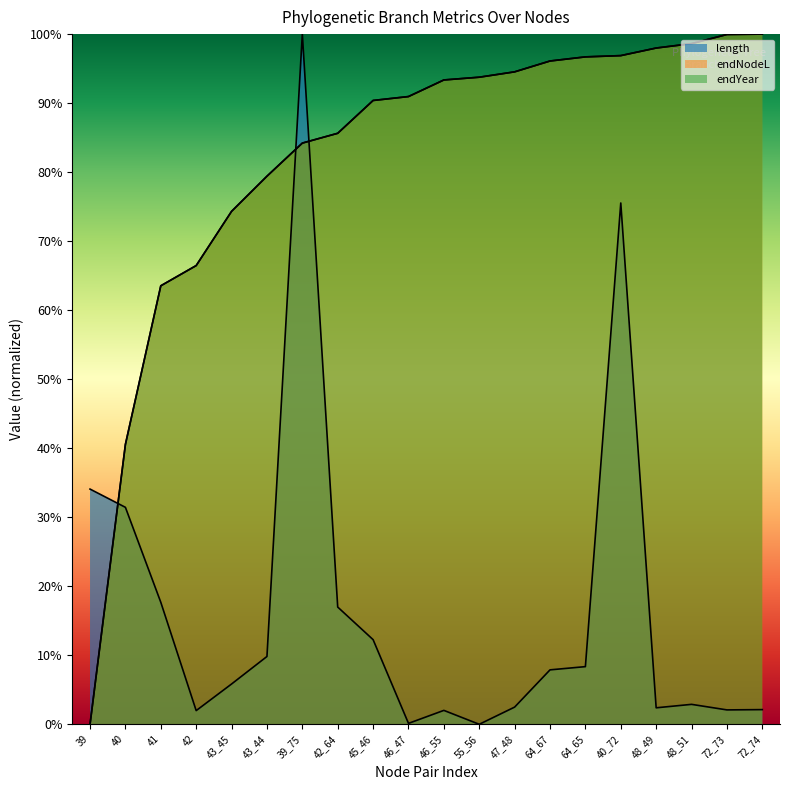

Reading left to right, what are all the values shown in this chart?

length: 39=34.1	40=31.4	41=17.7	42=2.0	43_45=5.8	43_44=9.8	39_75=100.0	42_64=17.0	45_46=12.3	46_47=0.1	46_55=2.0	55_56=0.0	47_48=2.5	64_67=7.9	64_65=8.4	40_72=75.5	48_49=2.4	48_51=2.9	72_73=2.1	72_74=2.1
endNodeL: 39=0.0	40=40.6	41=63.5	42=66.5	43_45=74.3	43_44=79.4	39_75=84.2	42_64=85.6	45_46=90.4	46_47=91.0	46_55=93.4	55_56=93.8	47_48=94.5	64_67=96.1	64_65=96.7	40_72=96.9	48_49=98.0	48_51=98.6	72_73=99.9	72_74=100.0
endYear: 39=0.0	40=40.6	41=63.5	42=66.5	43_45=74.3	43_44=79.4	39_75=84.2	42_64=85.6	45_46=90.4	46_47=91.0	46_55=93.4	55_56=93.8	47_48=94.5	64_67=96.1	64_65=96.7	40_72=96.9	48_49=98.0	48_51=98.6	72_73=99.9	72_74=100.0